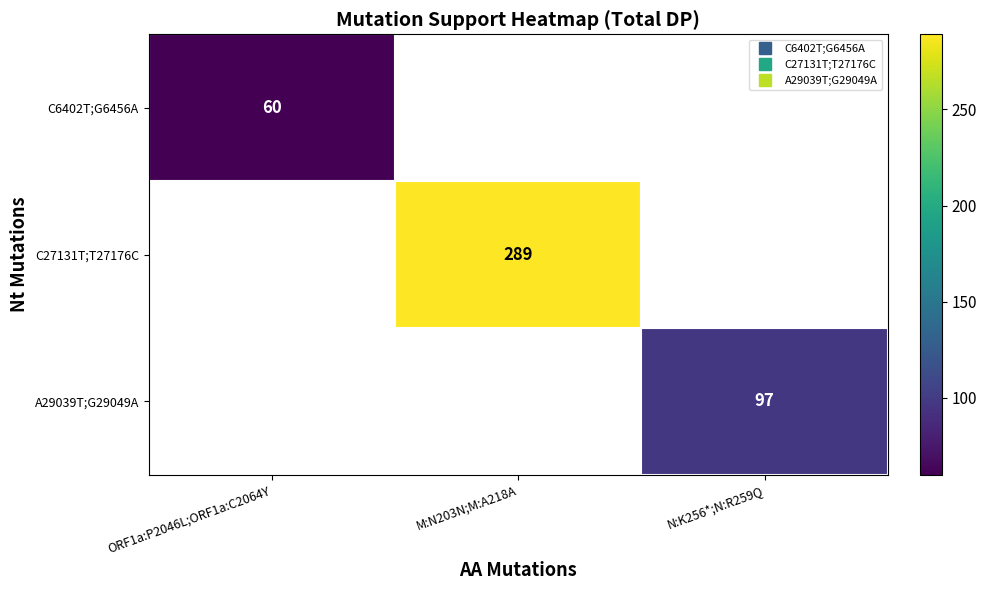

At N:K256*;N:R259Q, list the series in order from largest to smallest.

C6402T;G6456A, C27131T;T27176C, A29039T;G29049A